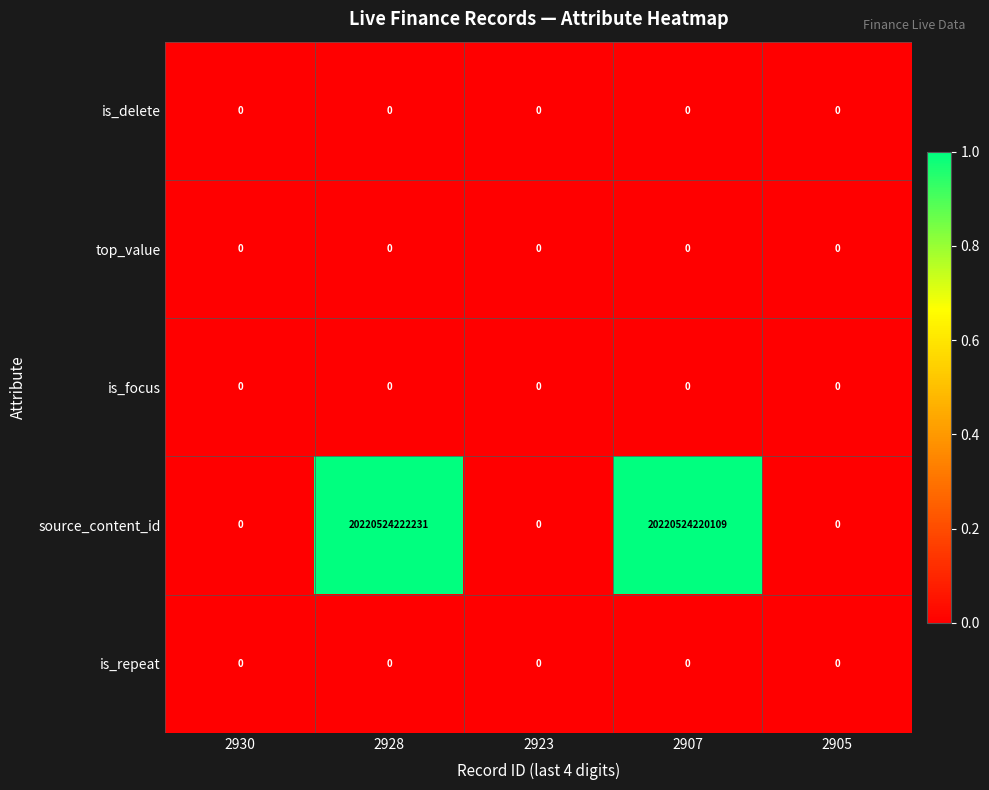

Is it true that is_delete equals 0 at 2928?

True